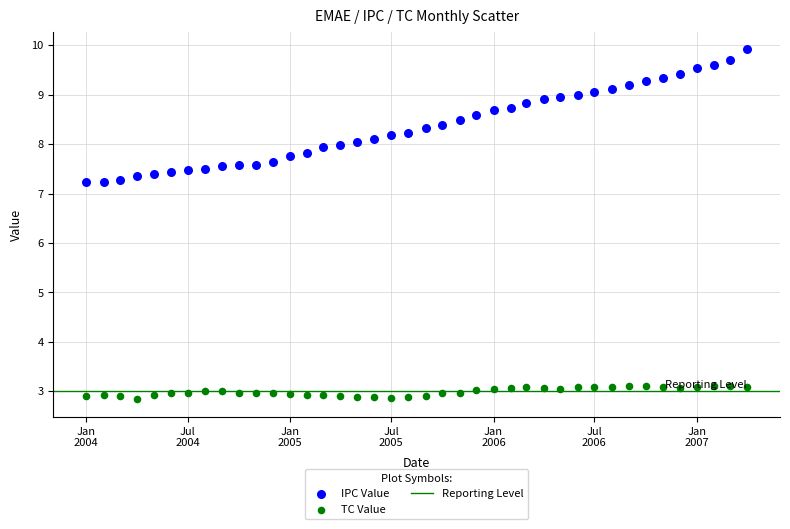

Which series reaches the minimum Y coordinate?

TC Value